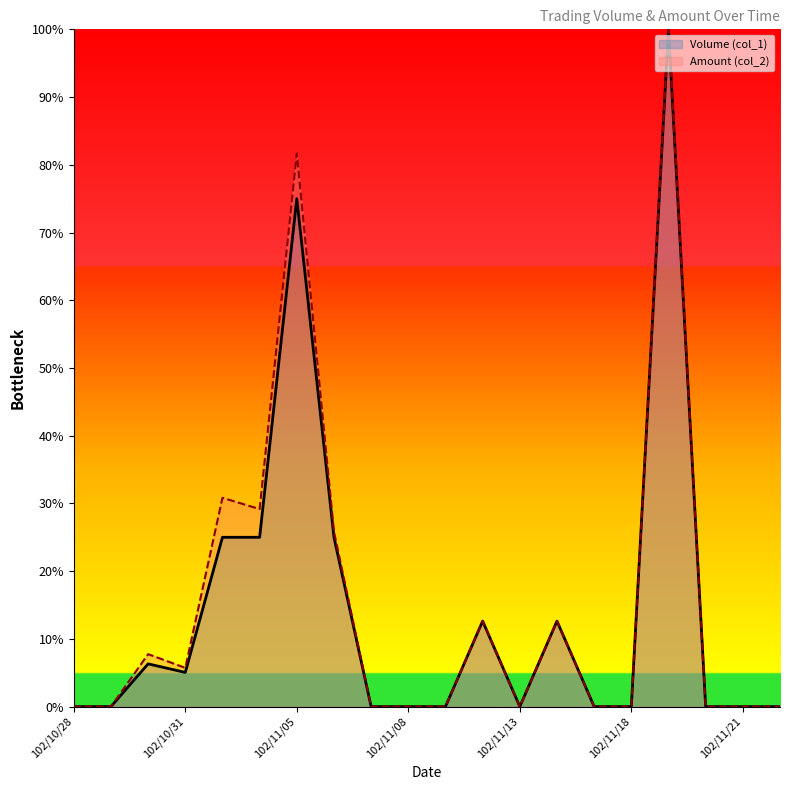

True or false: Volume (col_1) and Amount (col_2) intersect in this chart.

False